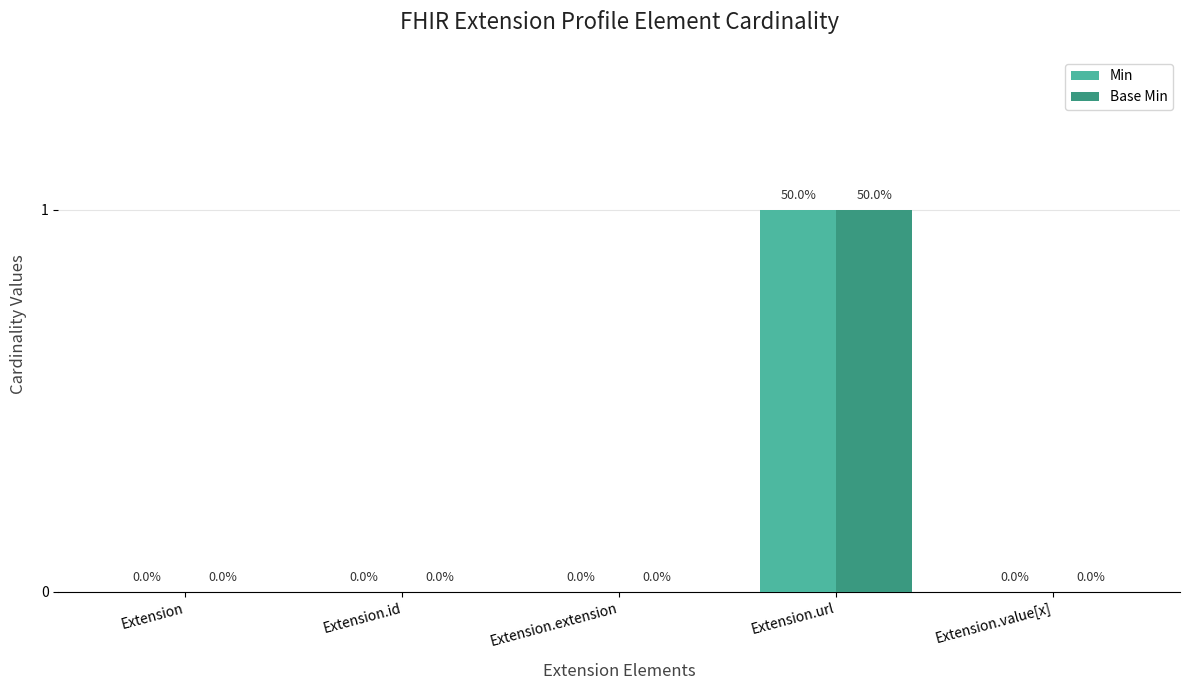

The Base Min series shows 0 at Extension.url. True or false?

False